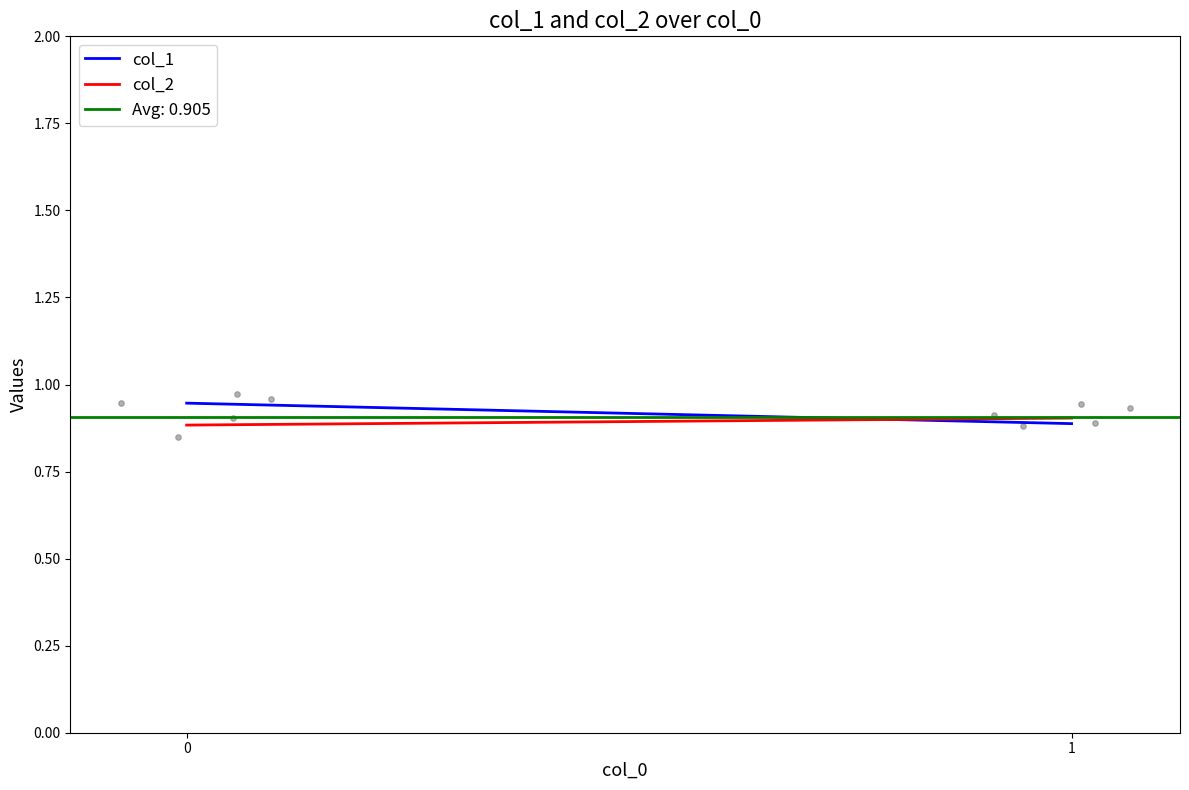

Which series has the widest spread of Y values?

col_1